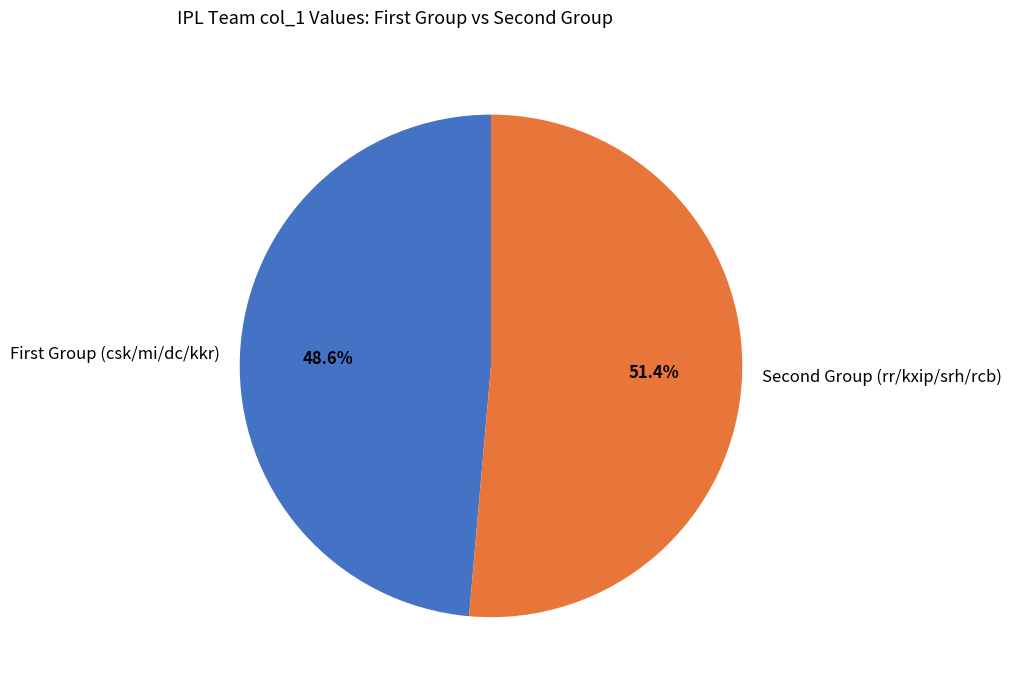

To the nearest percent, what is the difference between the largest and smallest slice percentages?

3%